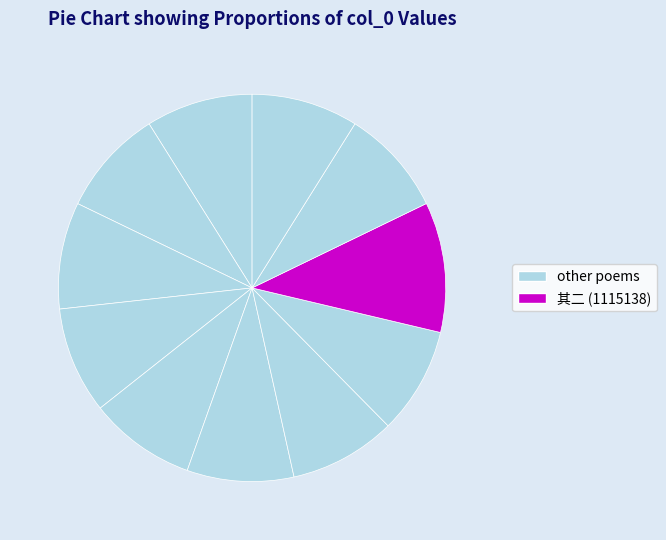

How many segments does this pie chart have?

11